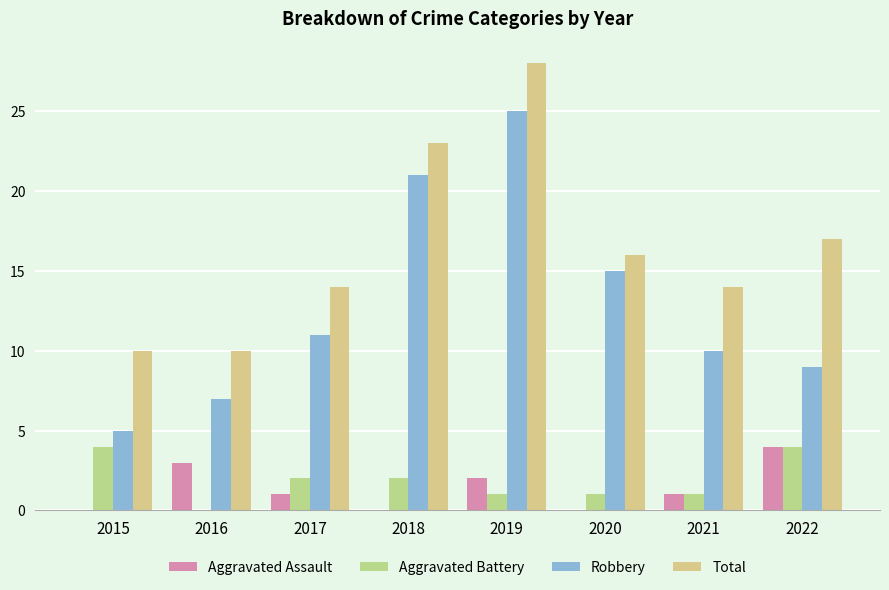

How many groups of bars are there?

8